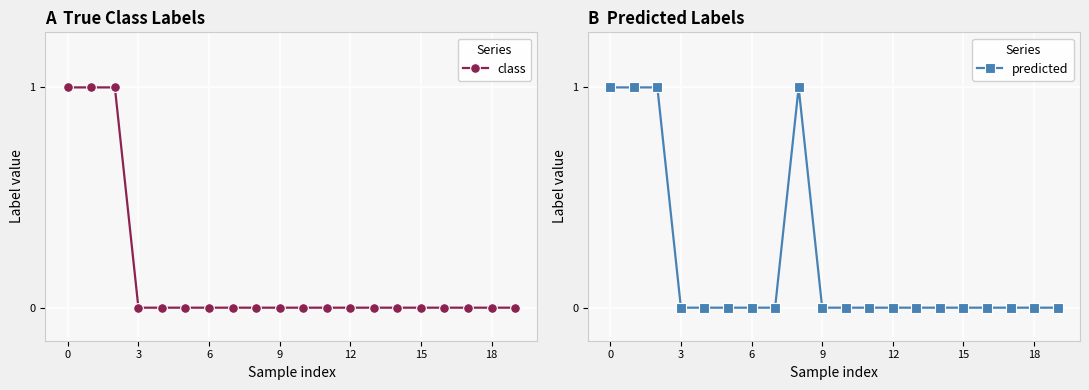

True or false: class has more than 1 points higher than both neighbors.

False